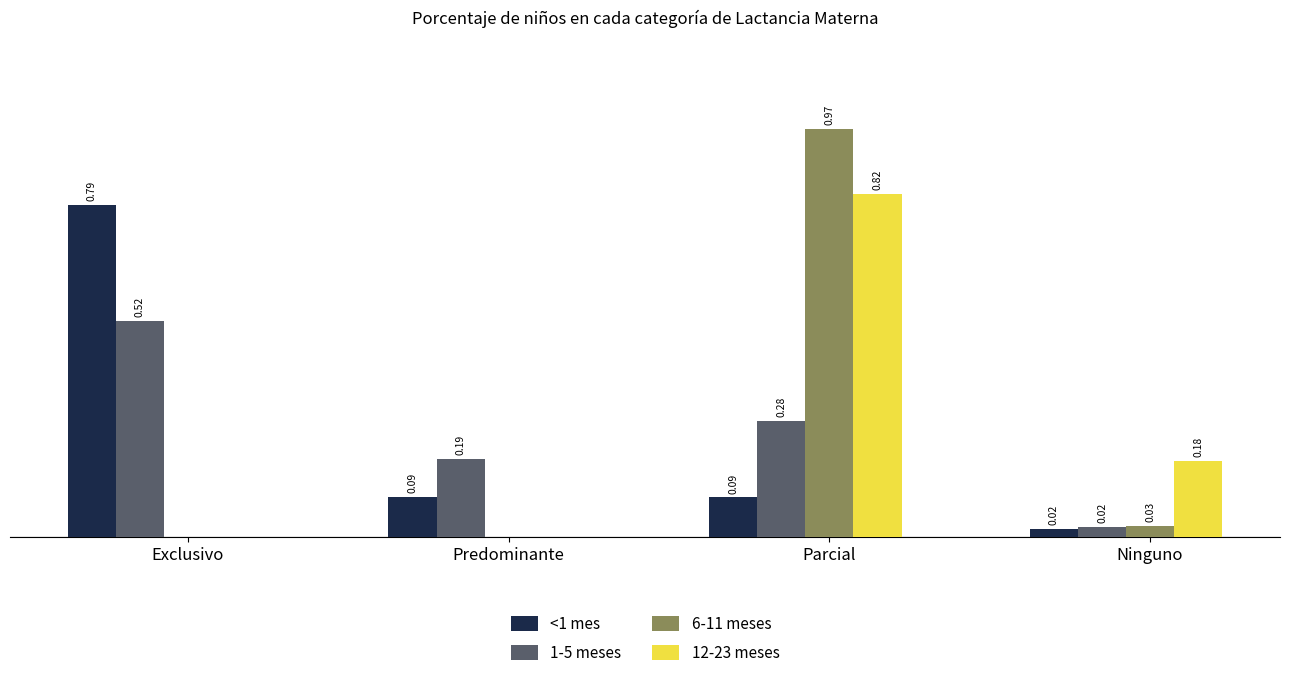

Which series changed the most between Exclusivo and Parcial?

6-11 meses